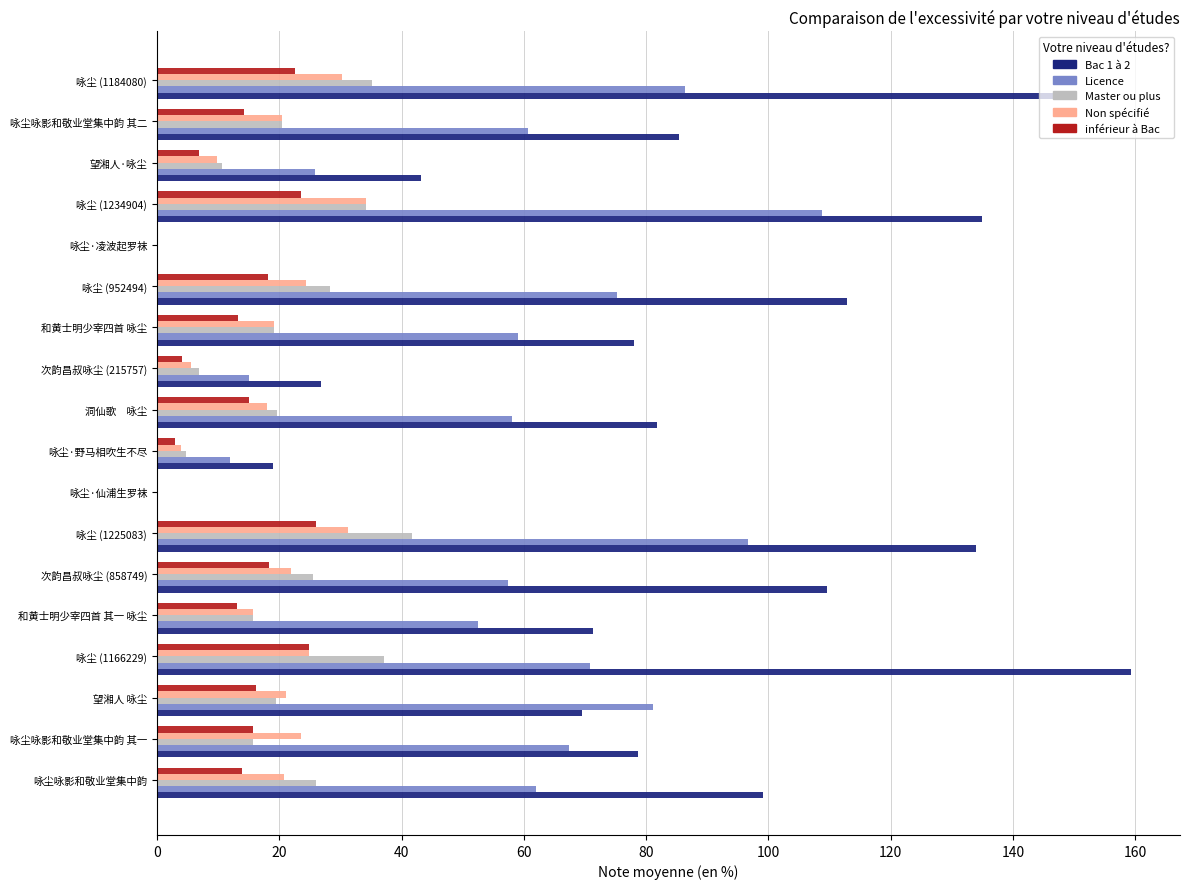

Which series has the largest total across all categories?

Bac 1 à 2